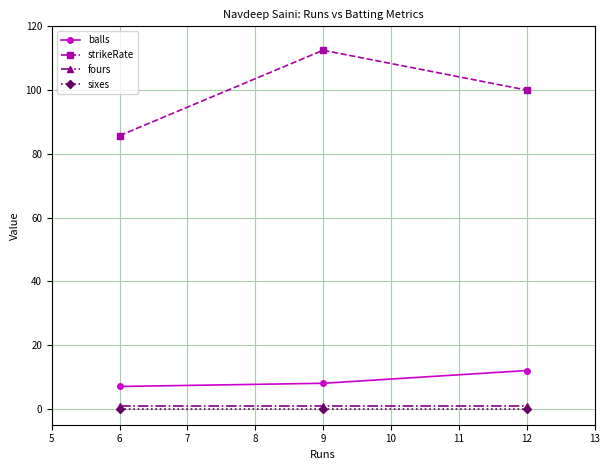

Which label corresponds to the largest value in the chart?

9